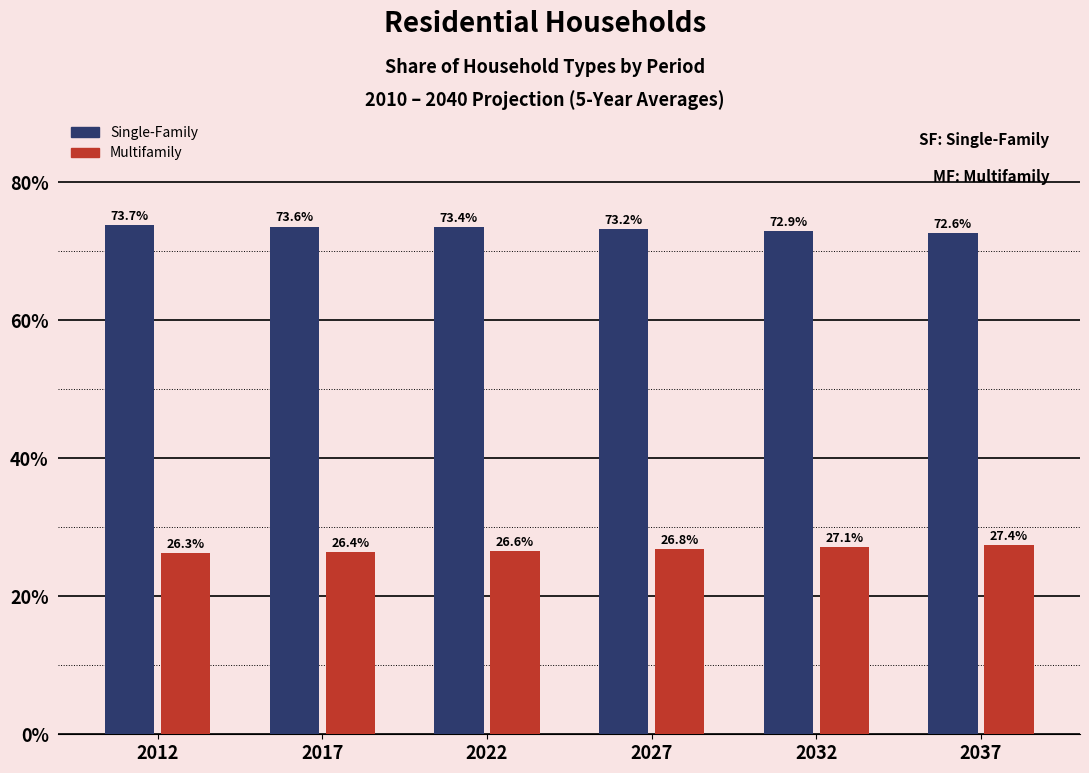

Reading left to right, what are all the values shown in this chart?

Single-Family: 73.7	73.6	73.4	73.2	72.9	72.6
Multifamily: 26.3	26.4	26.6	26.8	27.1	27.4